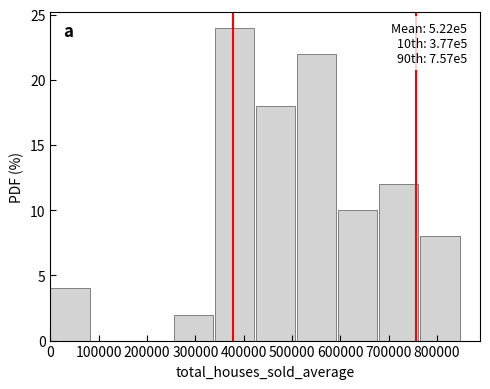

Over which range of the x-axis is the bar tallest?

340000 to 430000